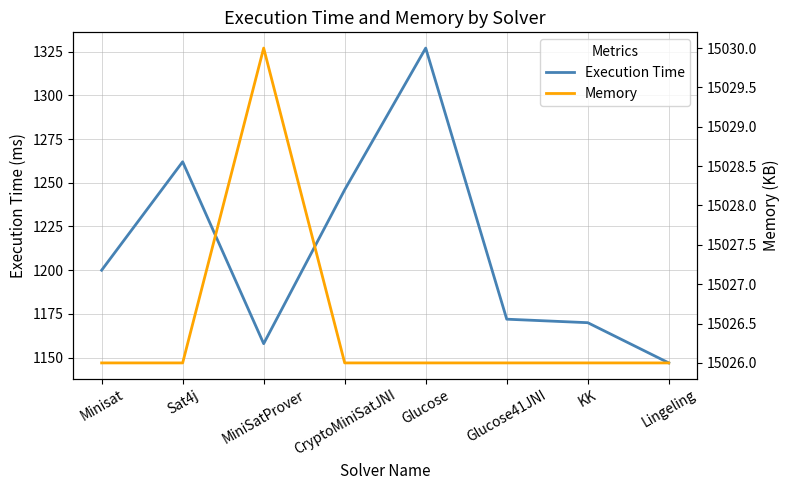

At which category is the sum across all series the highest?

Glucose